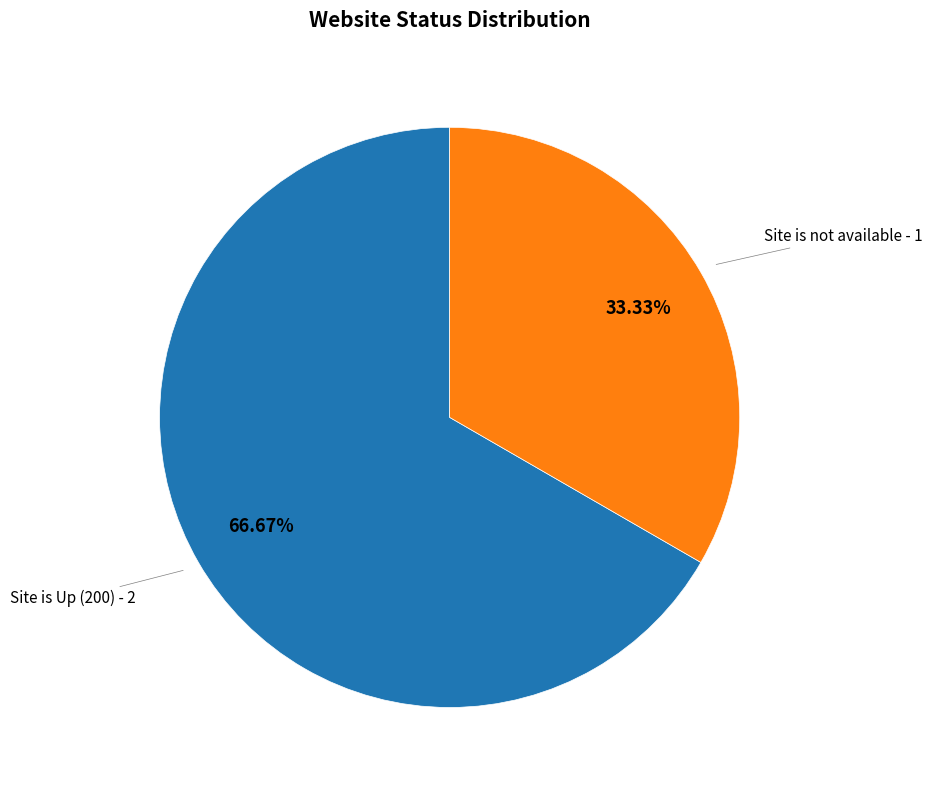

Does Site is not available account for over 50% of the chart?

No